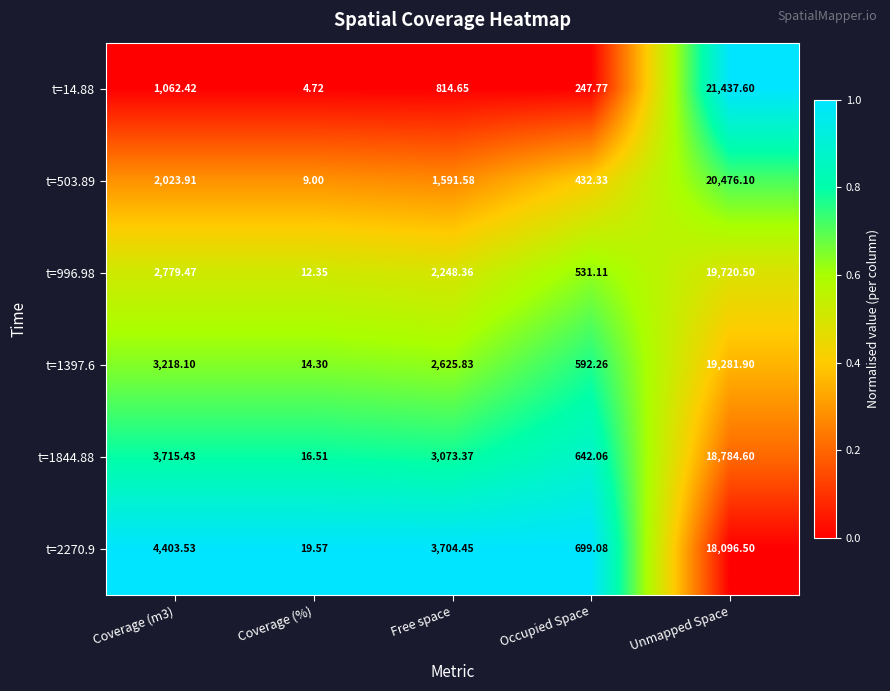

At which label does t=2270.9 reach its minimum?

Coverage (%)